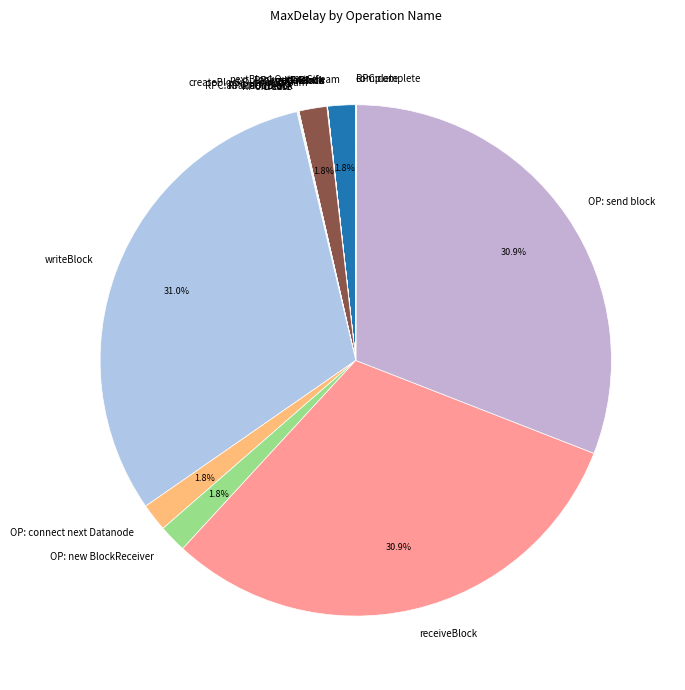

What percentage is NOT represented by OP: new BlockReceiver?

98.2%